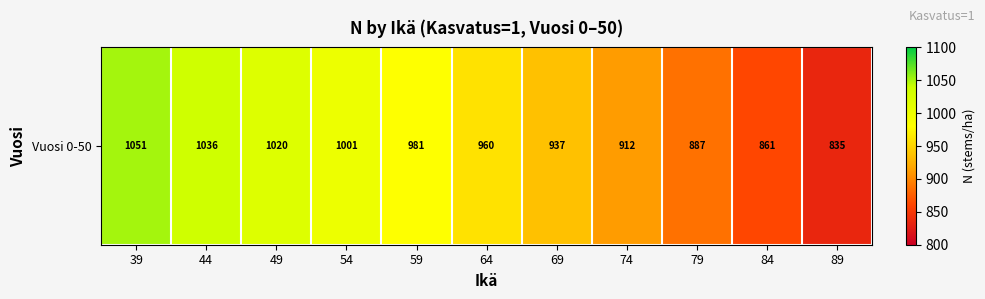

Is it true that the value at 54 is 332.0?

False